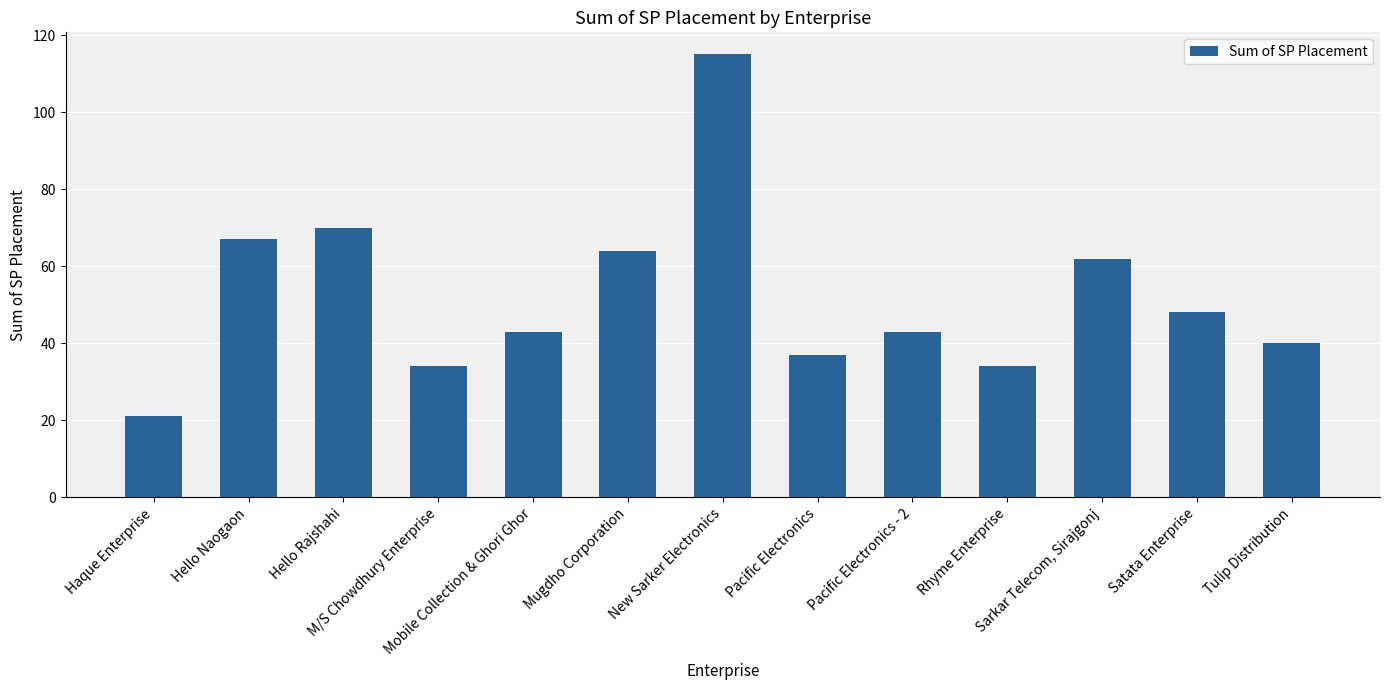

What is the greatest value displayed?

115